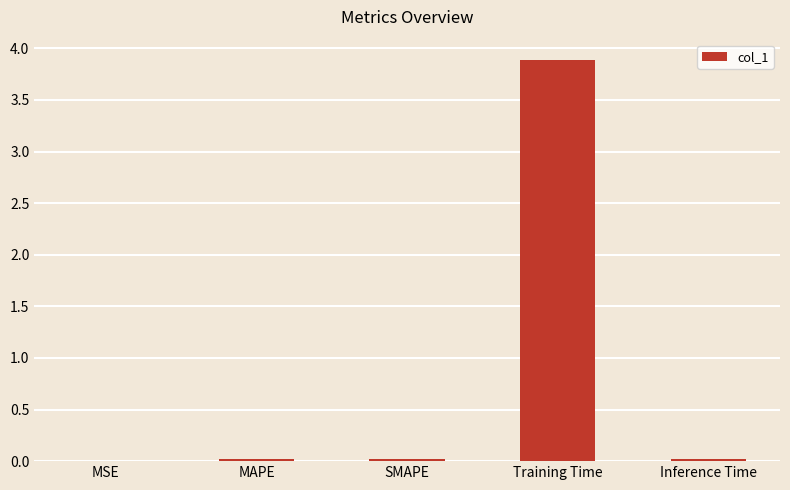

Between Training Time and MSE, which is larger?

Training Time